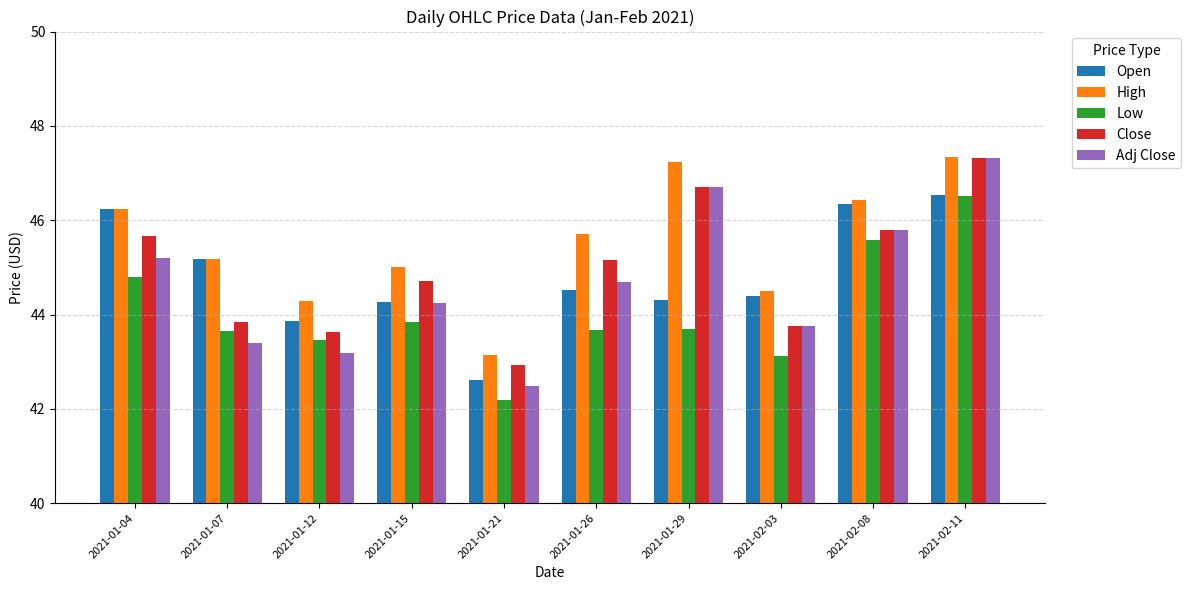

What is the total value across all series at 2021-01-26?

223.7